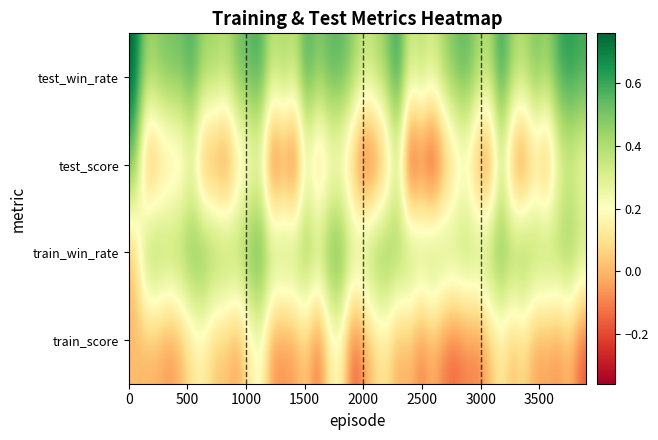

Rank the series by their maximum value, from lowest to highest.

train_score, test_score, train_win_rate, test_win_rate